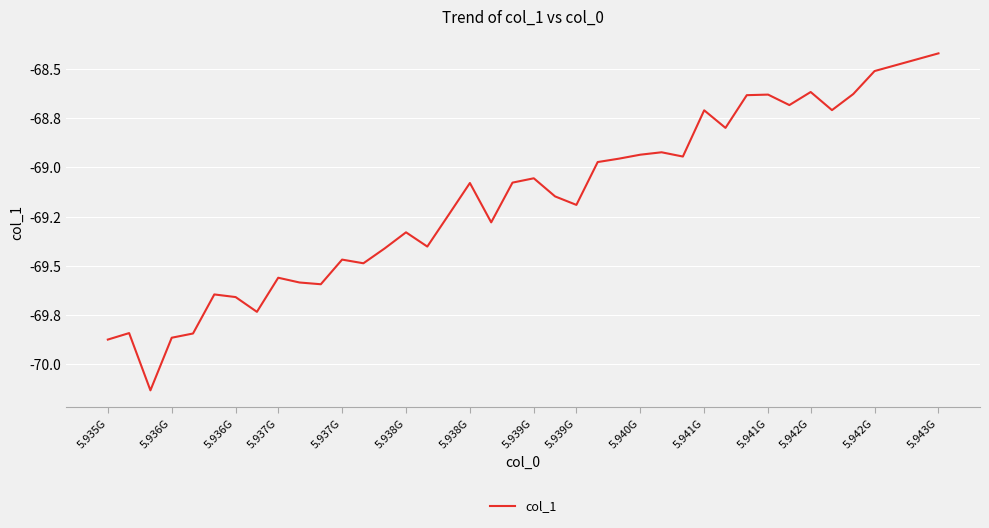

Where is the first local minimum?

5.936G